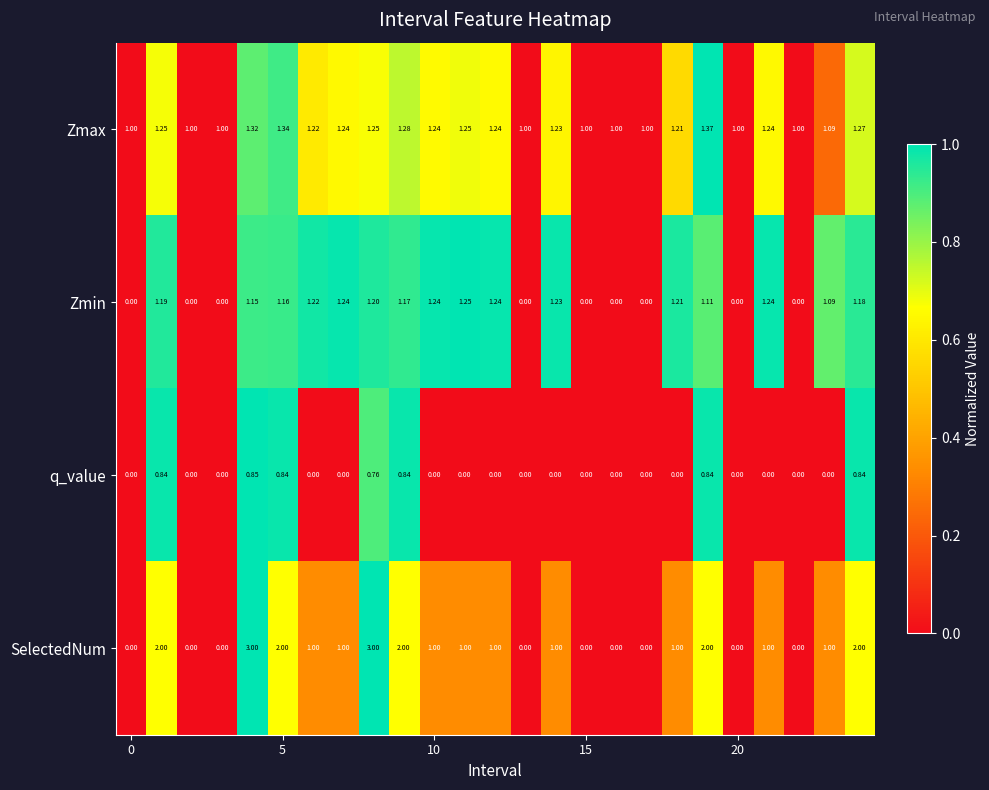

Count the number of data series in this chart.

4